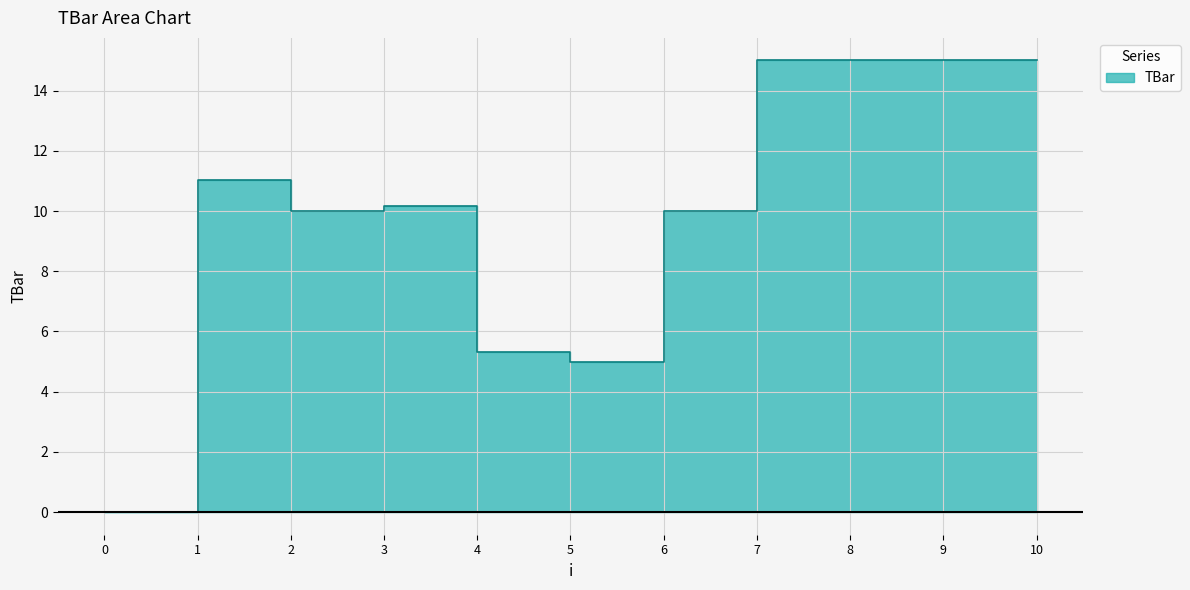

Between 2 and 9, which is larger?

9